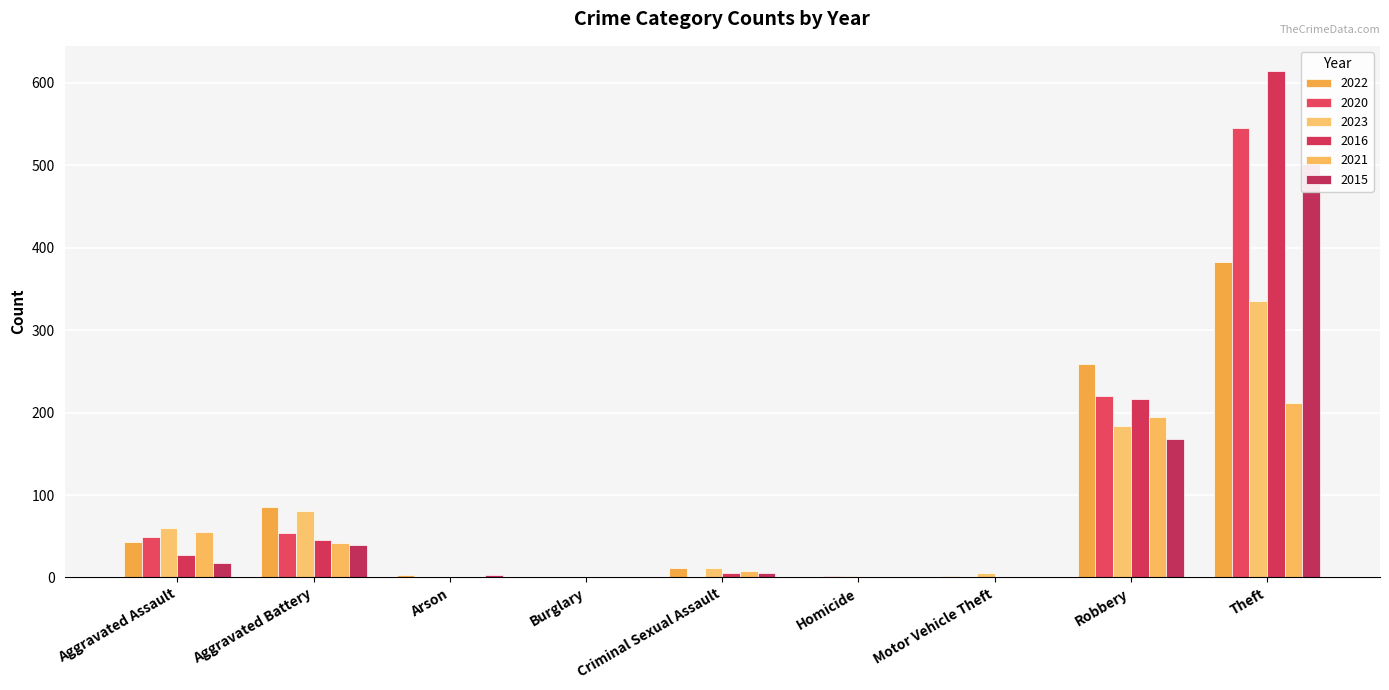

How many bars are there in each group?

6